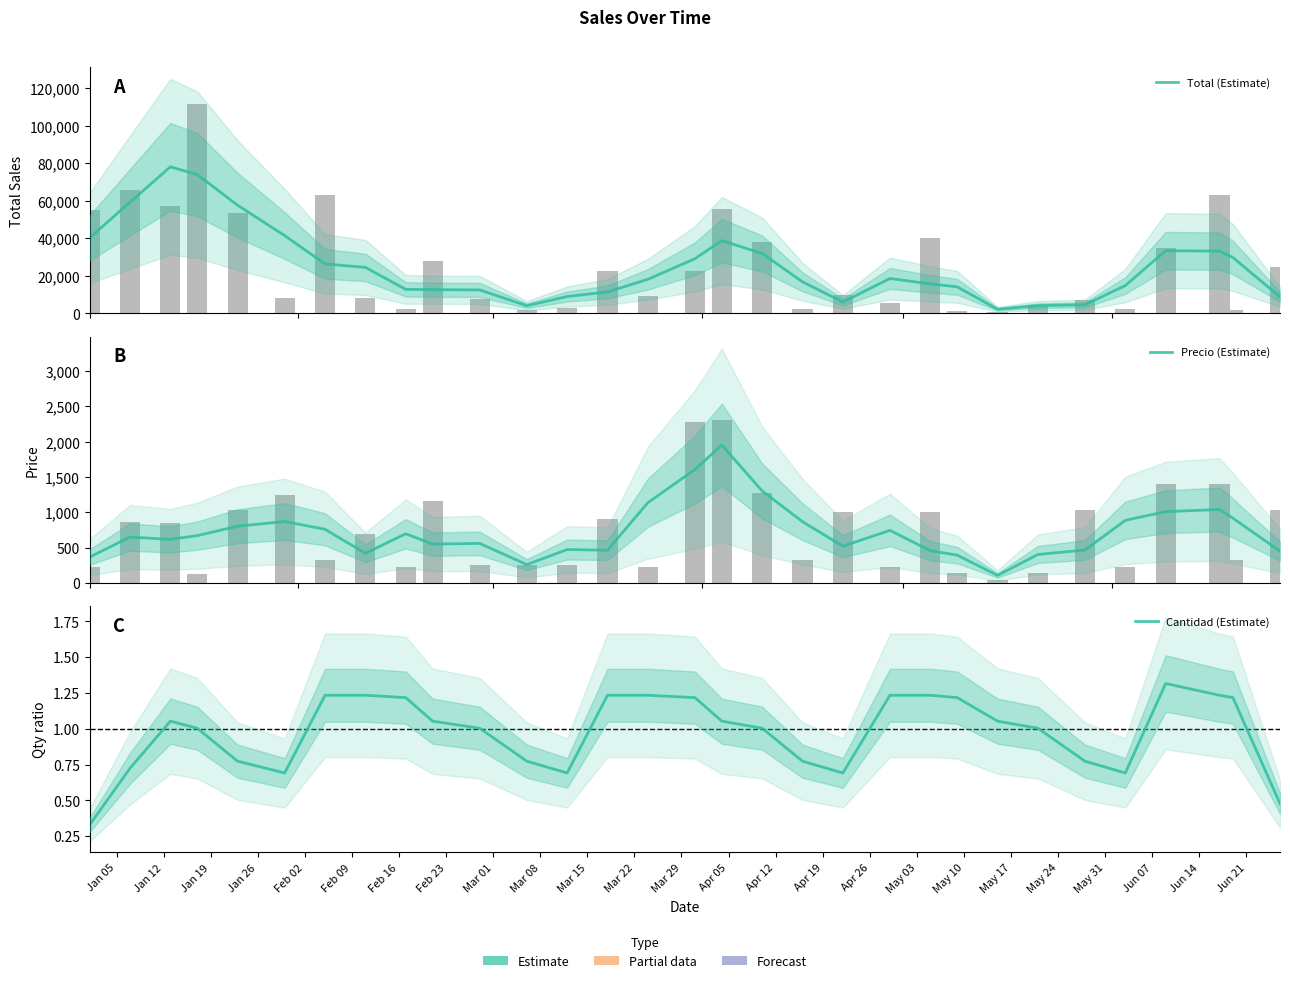

What is the value of the Precio (Estimate) bar at the 13th from the left?

472.3